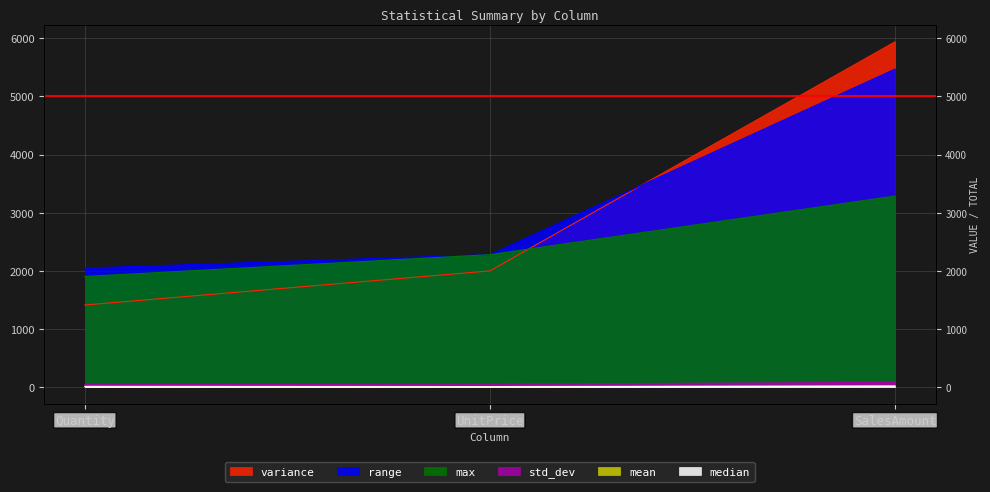

What is the total value across all series at SalesAmount?

14799.3